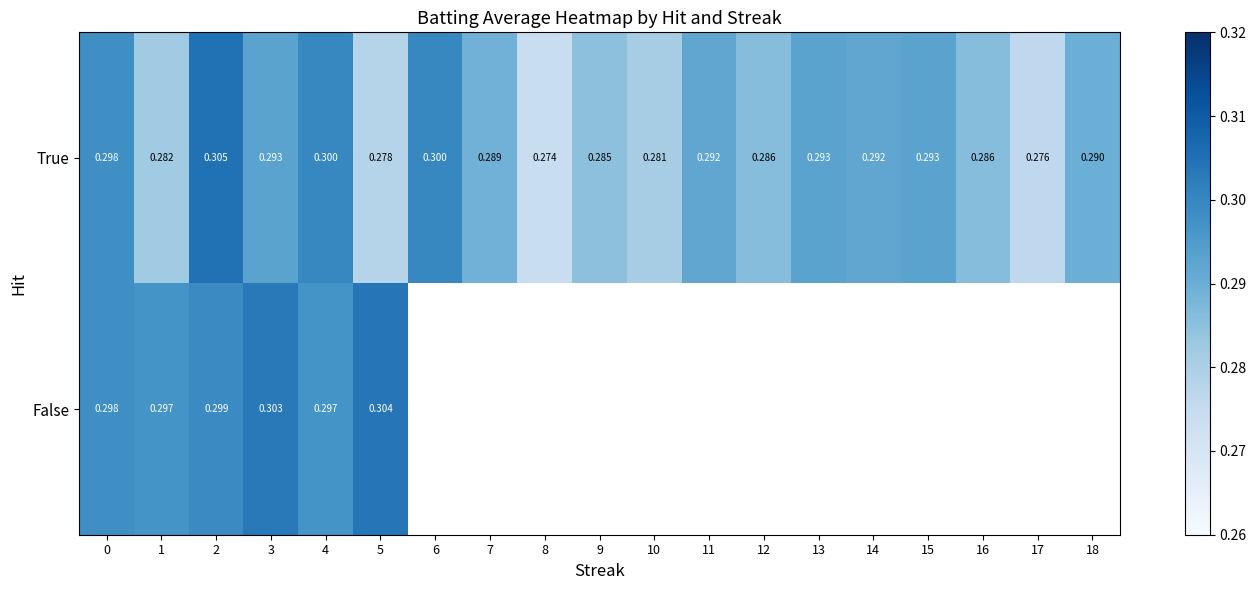

At which category does the chart reach its minimum across all series?

8